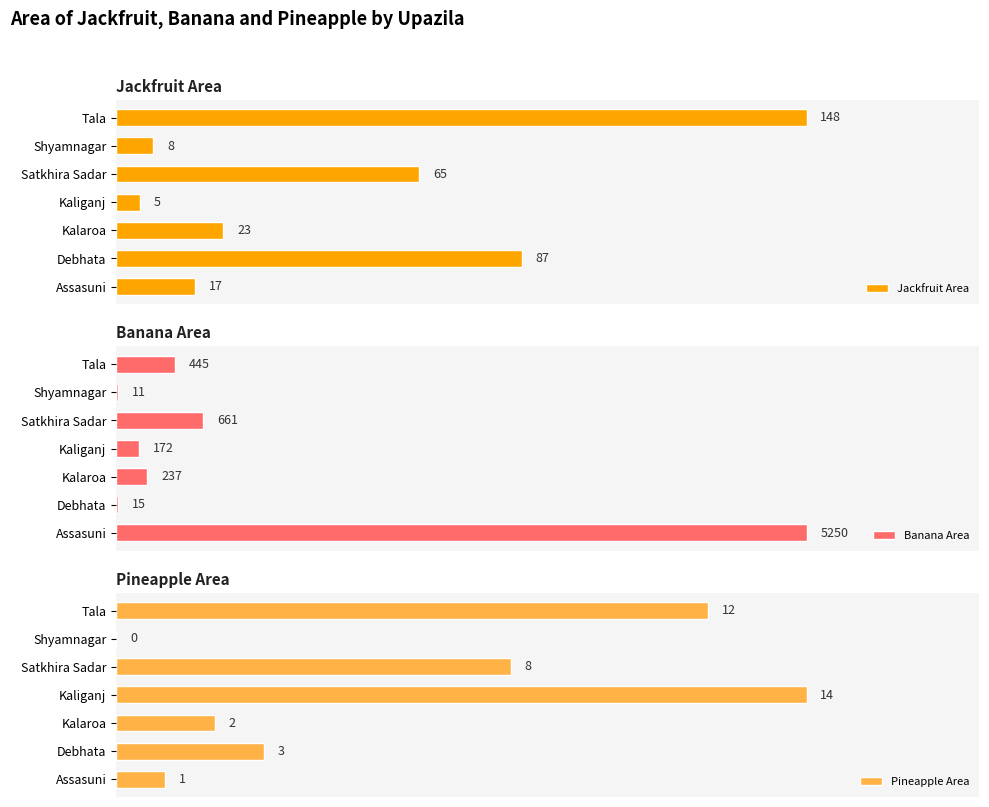

List the series in order of their peak value, highest first.

Banana Area, Jackfruit Area, Pineapple Area